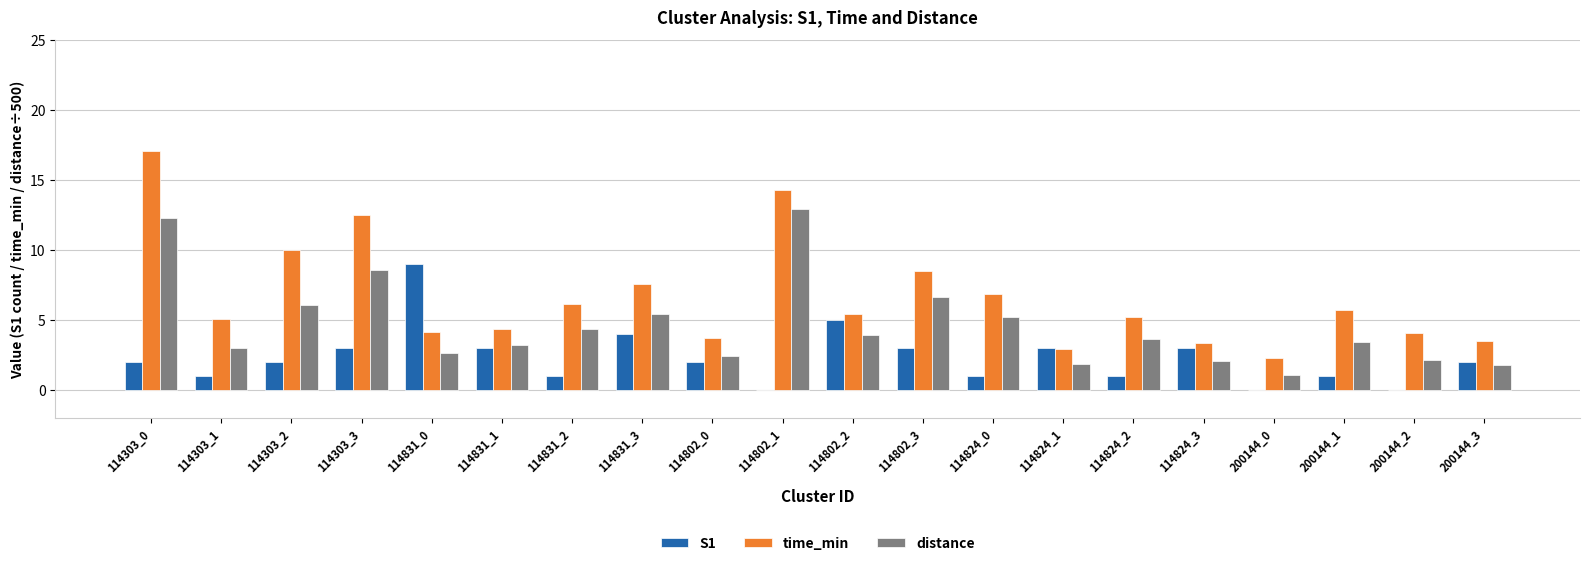

The time_min series shows 1.4 at 200144_3. True or false?

False